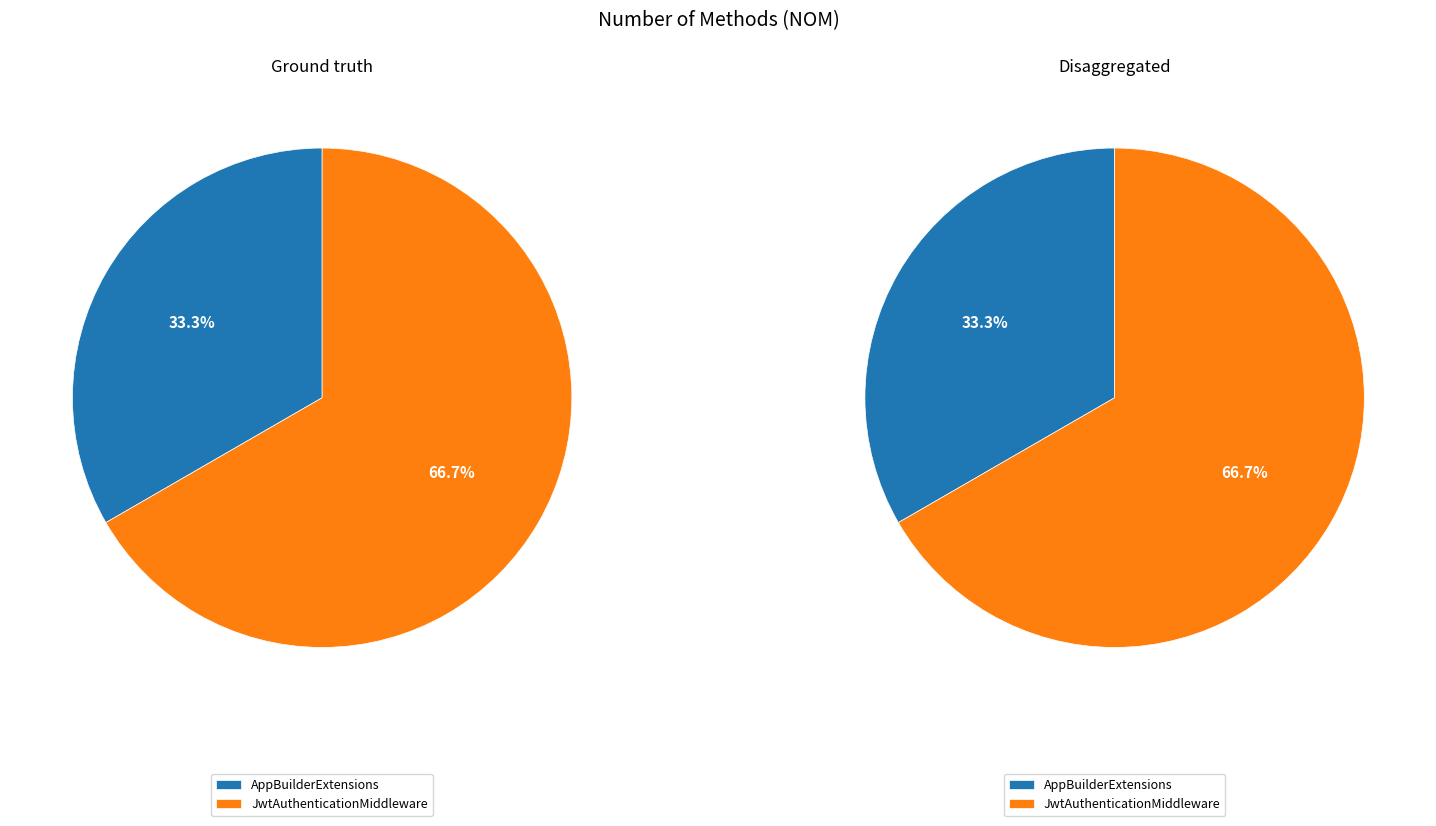

What portion of the pie excludes JwtAuthenticationMiddleware?

33.3%